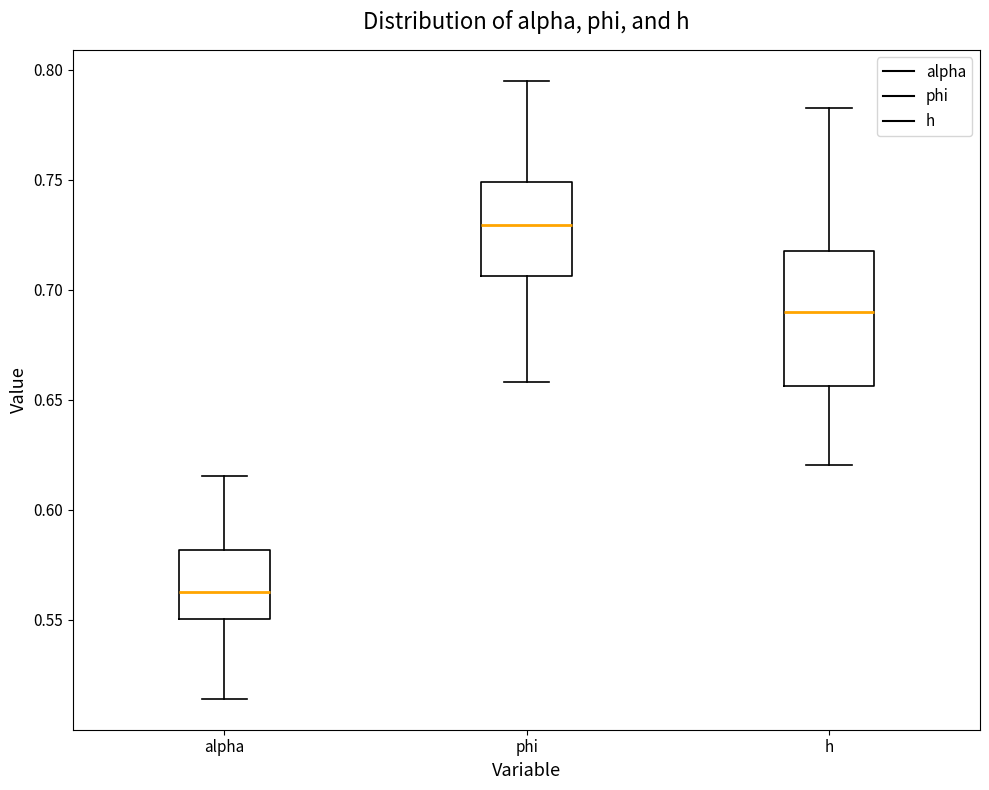

Which box is the tallest, from its lower edge to its upper edge?

h